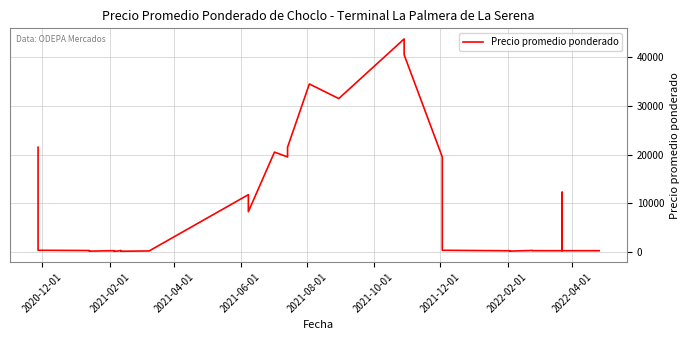

How many data points does each series have?

40